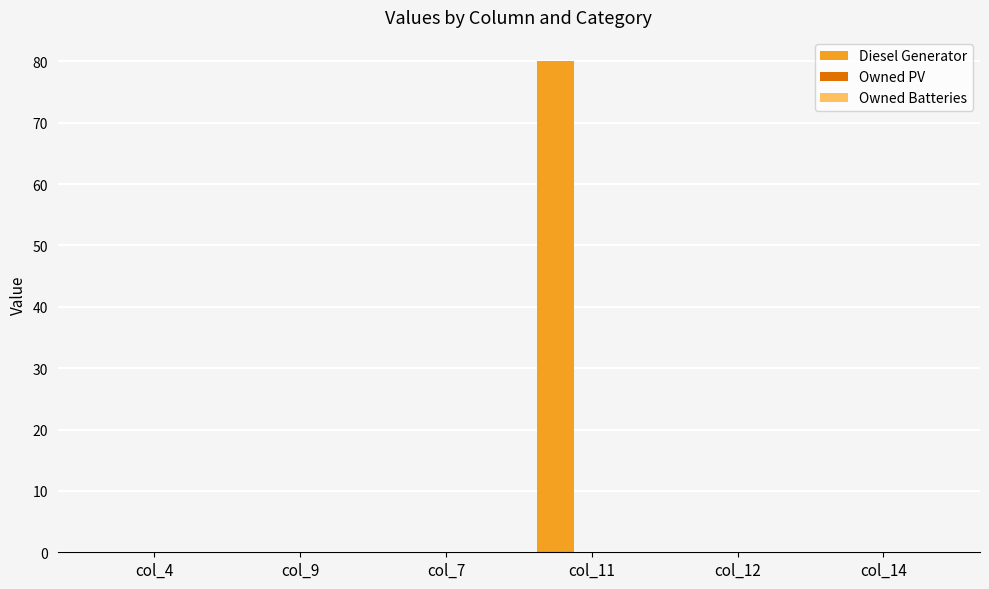

What is the maximum value shown in the chart?

80